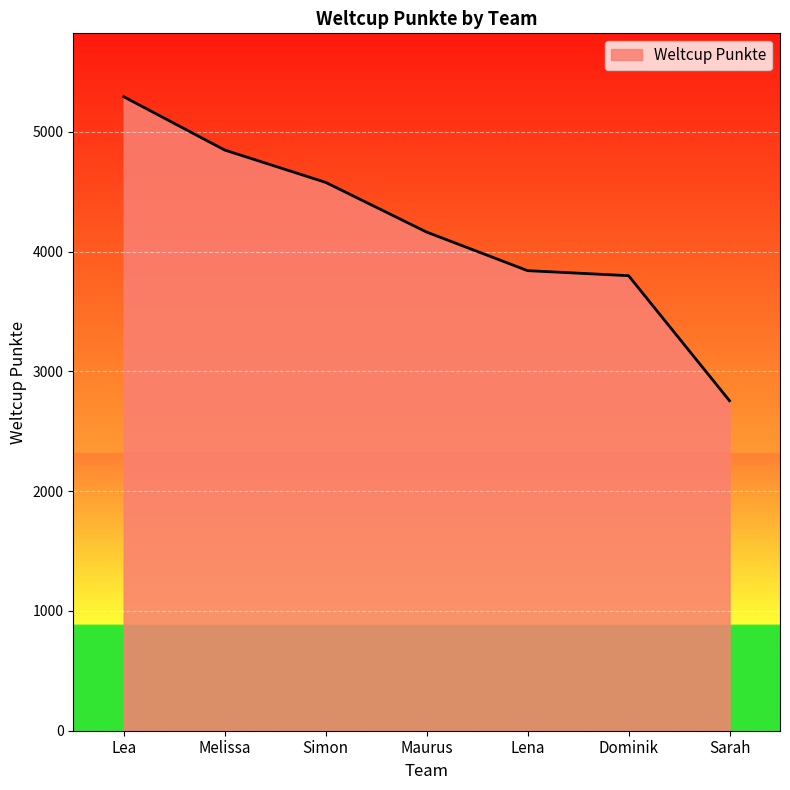

The chart shows a value of 4848 at Melissa. True or false?

True